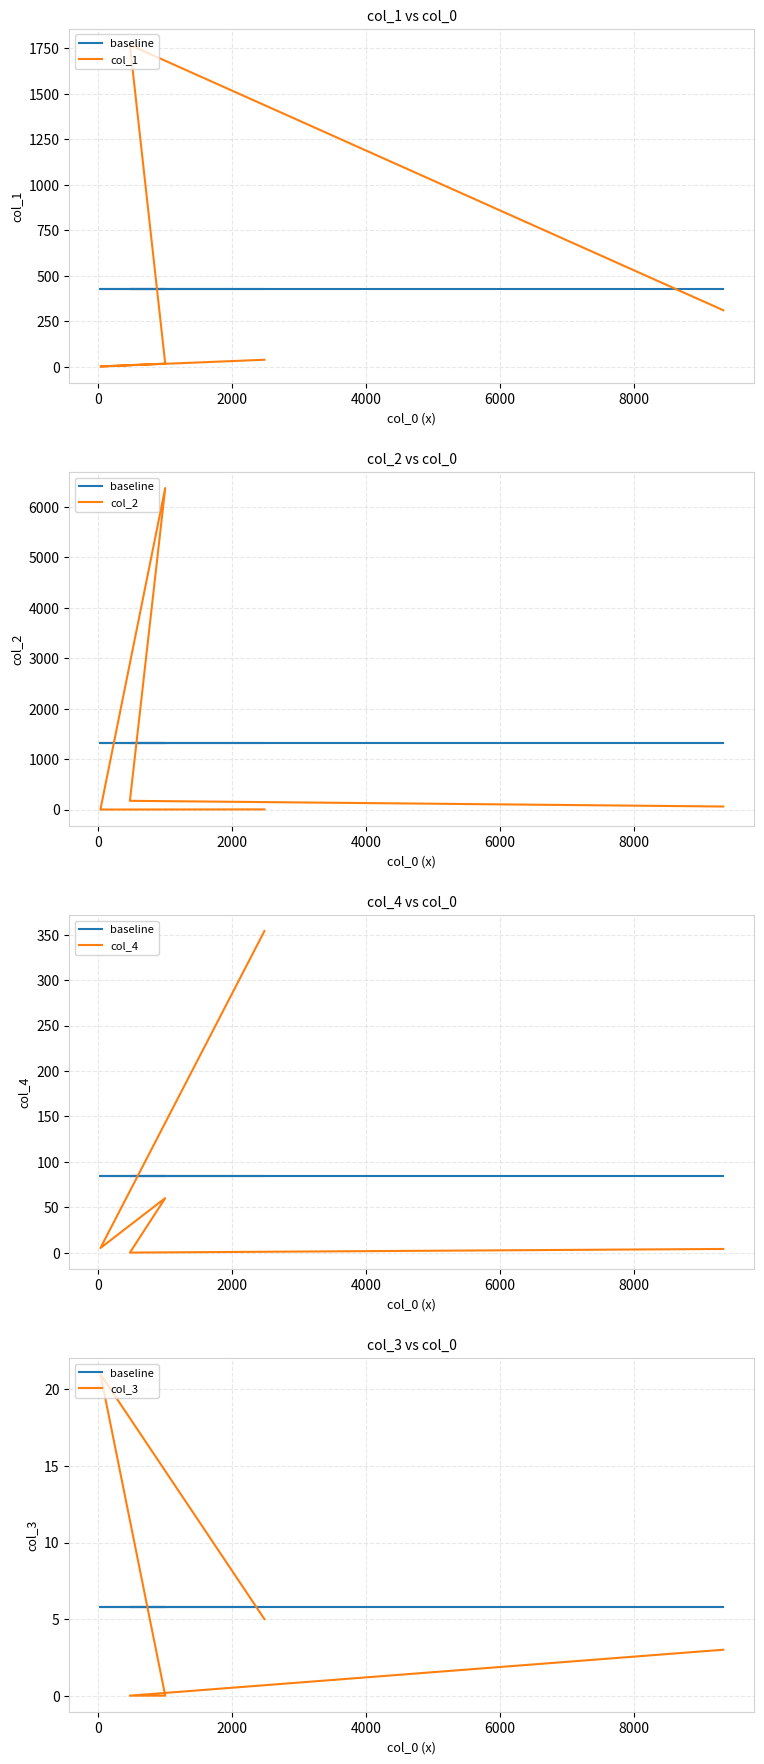

How many lines are shown in the chart?

5